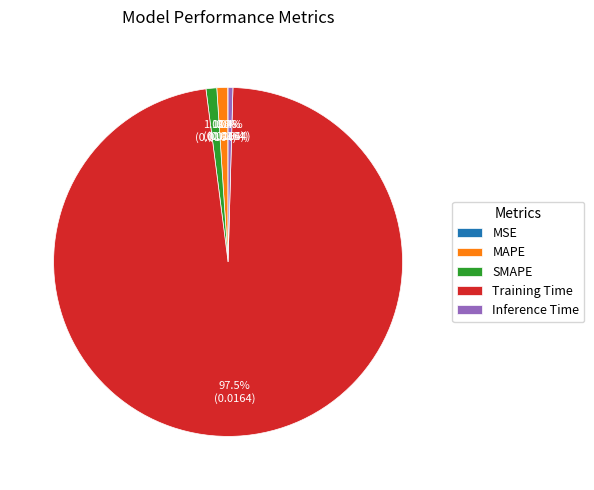

Does MAPE represent more than half of the total?

No